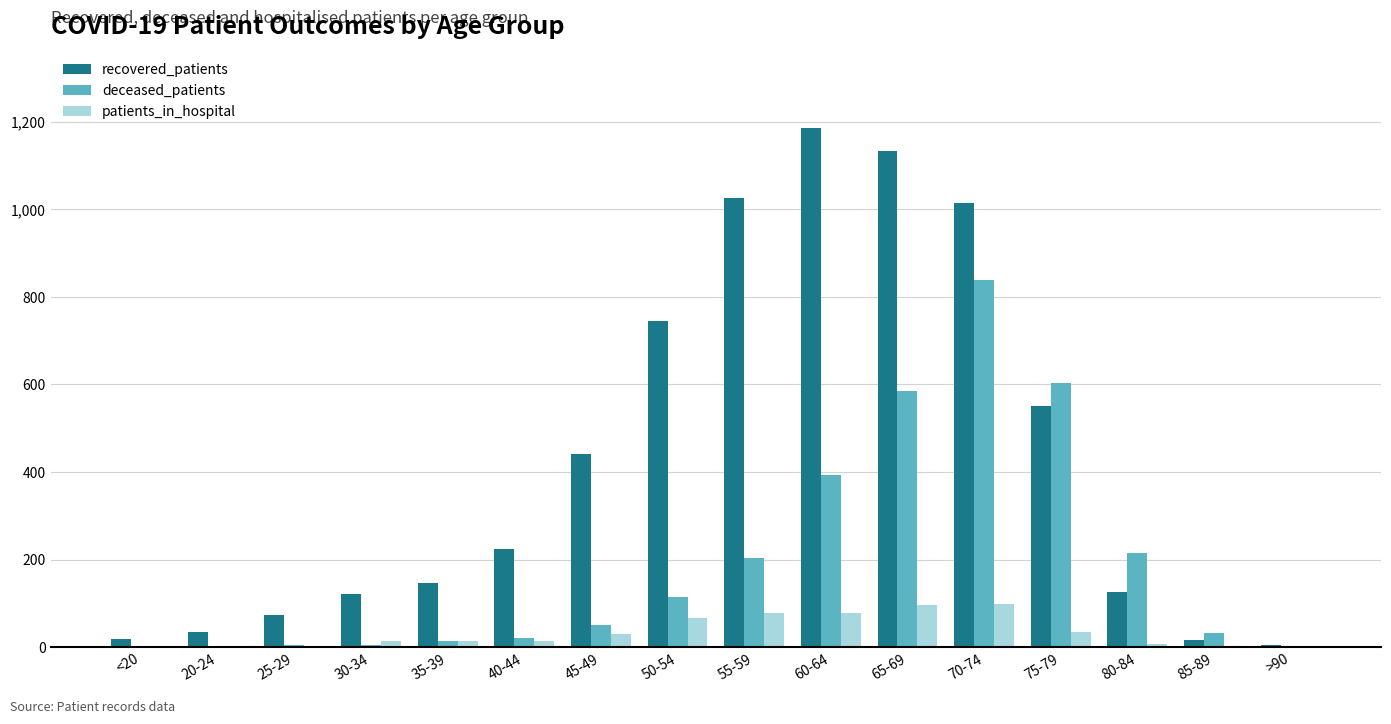

Is the value of recovered_patients at 35-39 greater than the value of patients_in_hospital at 75-79?

Yes